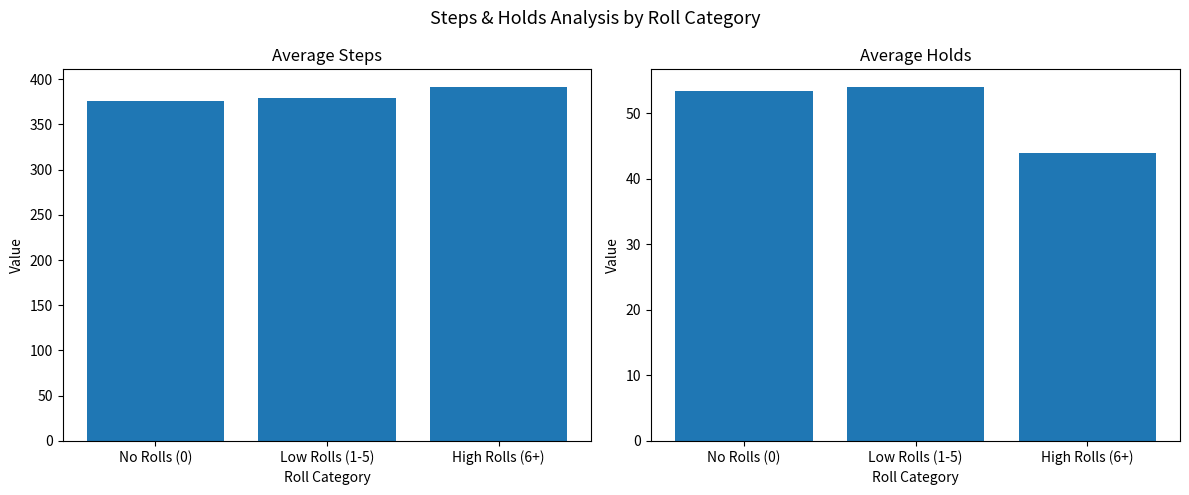

True or false: Holds has a value of 67.8 at High Rolls (6+).

False